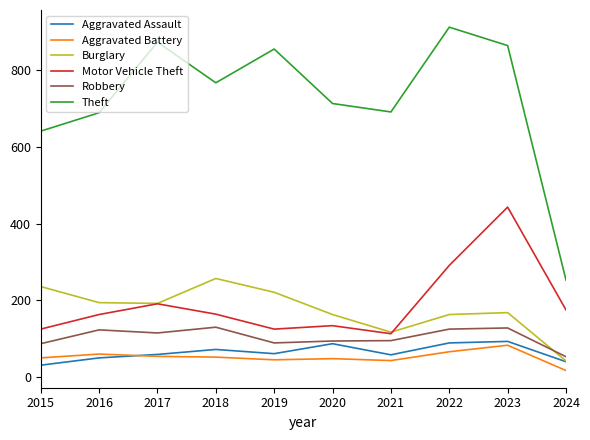

Is this an area chart (filled region under the line)?

No